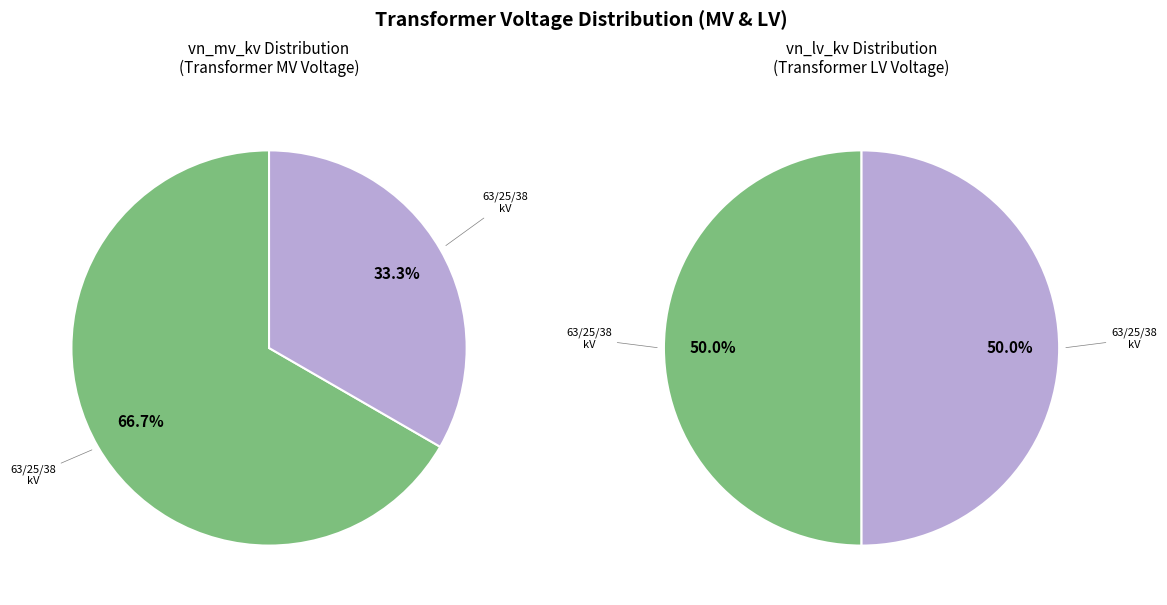

Is values_lv the majority of the pie?

No